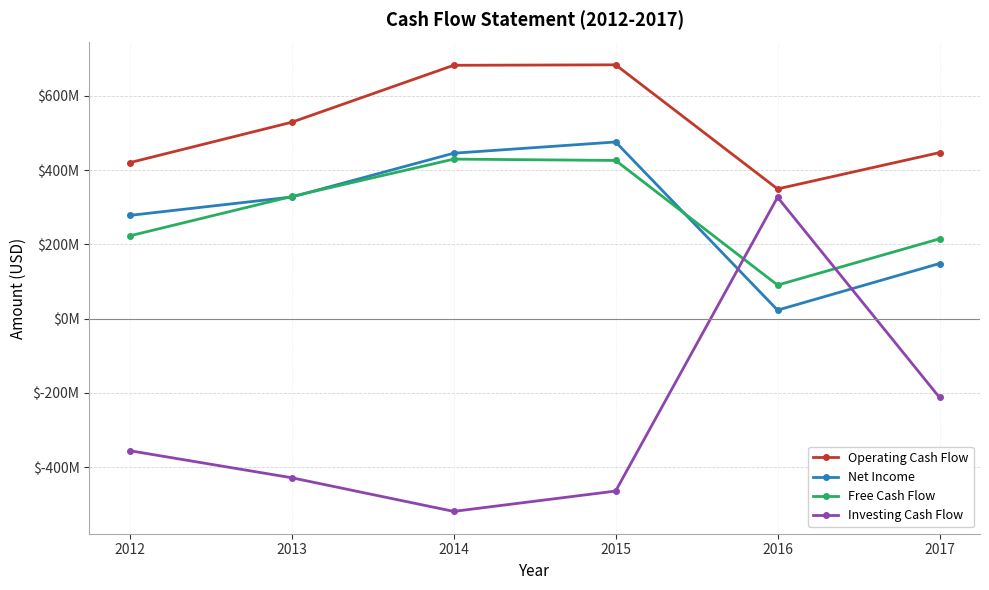

Is this an area chart (filled region under the line)?

No